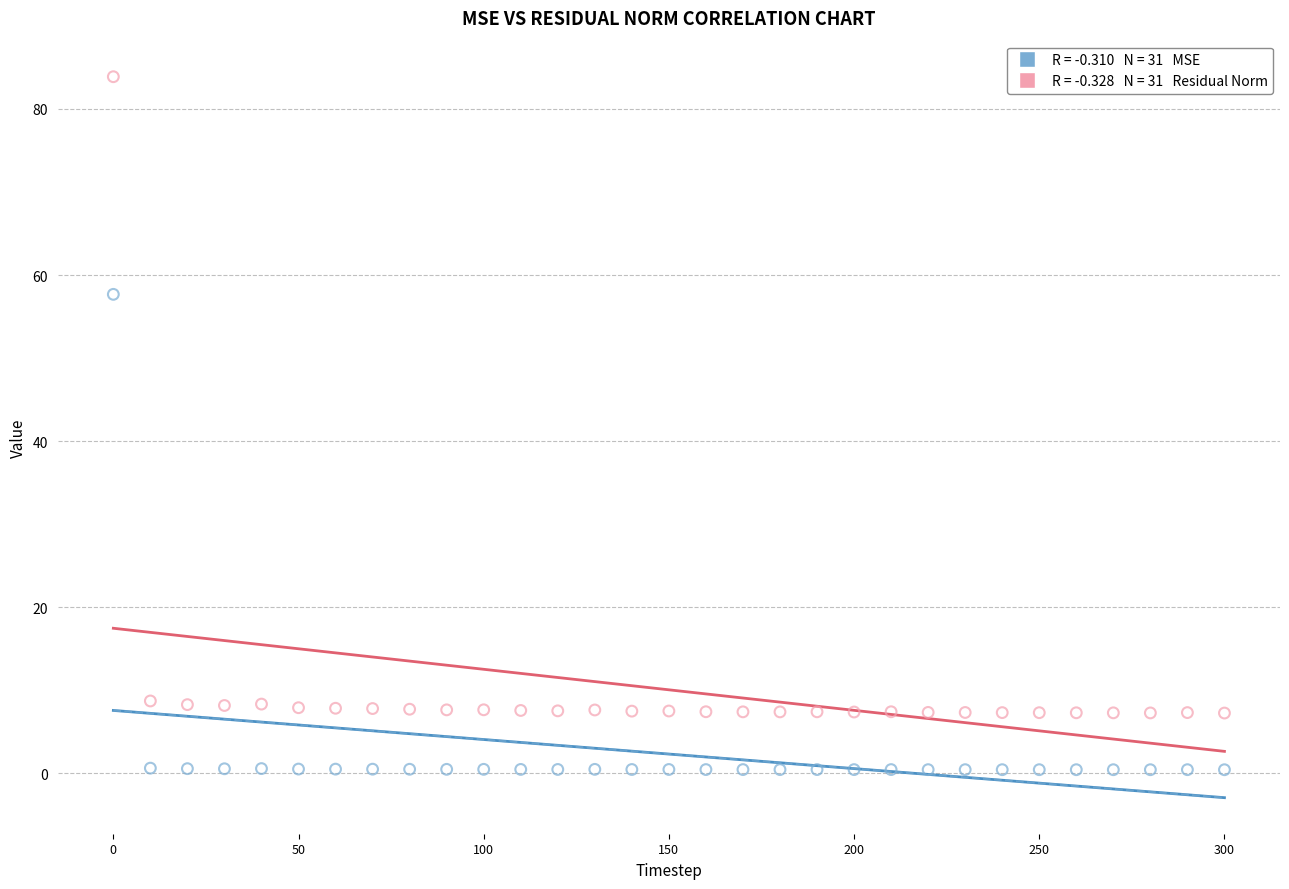

Across all data points, what is the range of Y values (max minus min)?

83.5